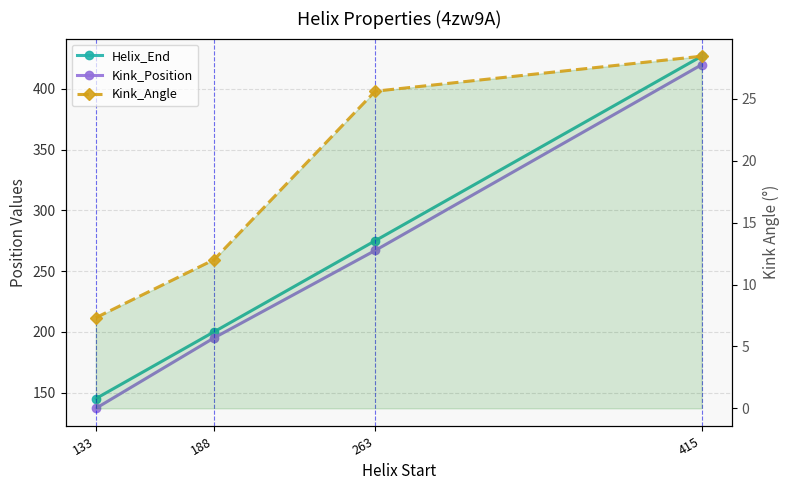

At which label does Kink_Position reach its peak?

415